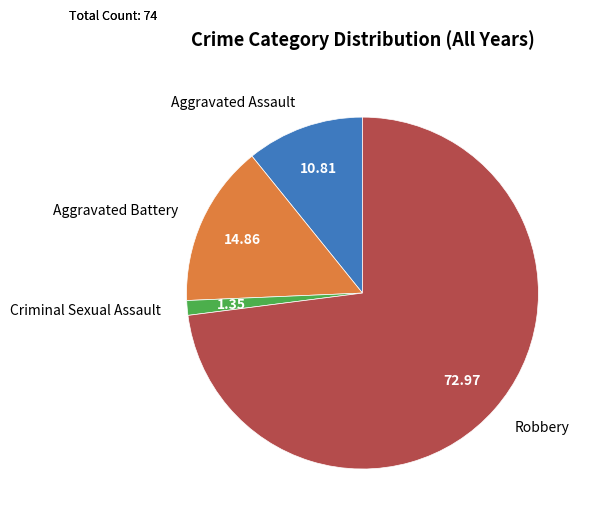

Is the sum of Robbery and Aggravated Battery greater than half?

Yes